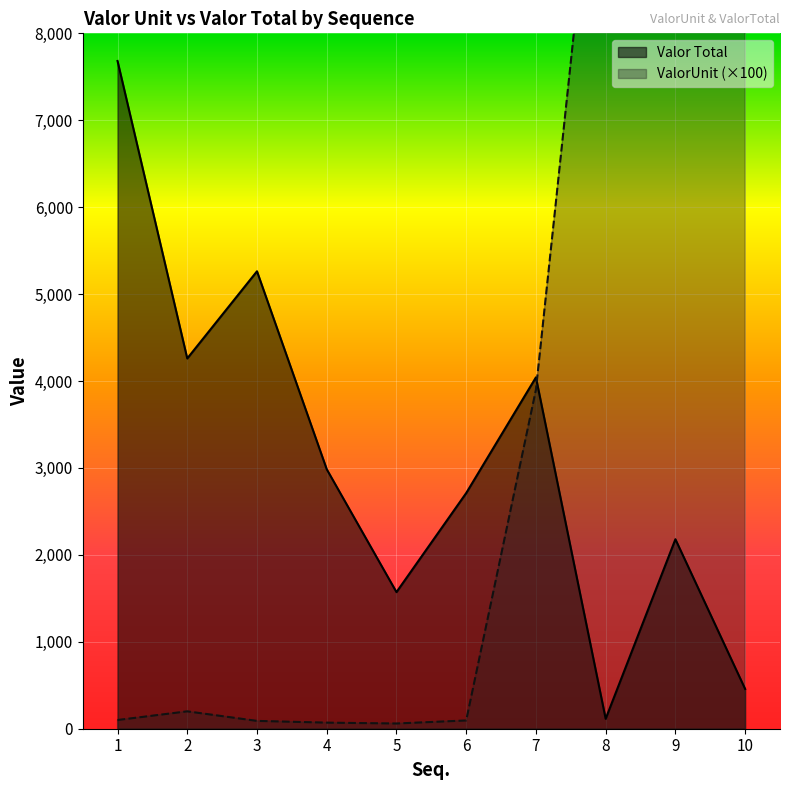

Reading left to right, extract all data points from this chart.

ValorUnit: 100.0	200.0	90.0	70.0	60.0	95.0	3900.0	11440.0	10900.0	22880.0
Valor Total: 7682.2	4259.9	5262.7	2985.2	1571.7	2711.2	4042.2	114.4	2180.0	457.6